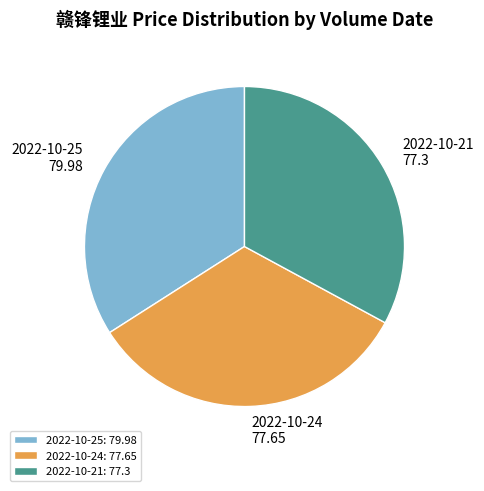

Which category has the biggest portion of the pie?

2022-10-25: 79.98